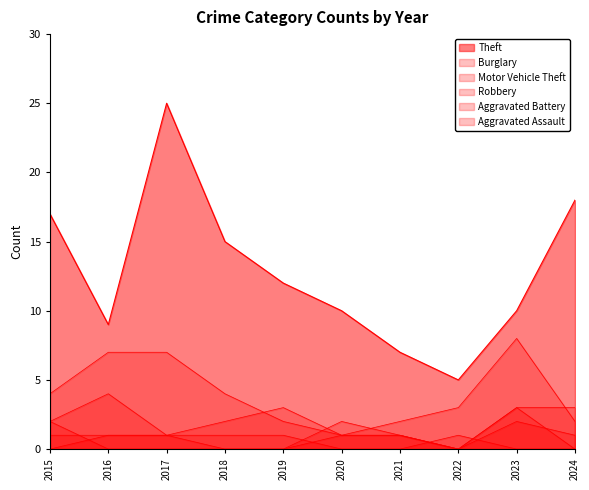

At which category is the sum across all series the highest?

2017